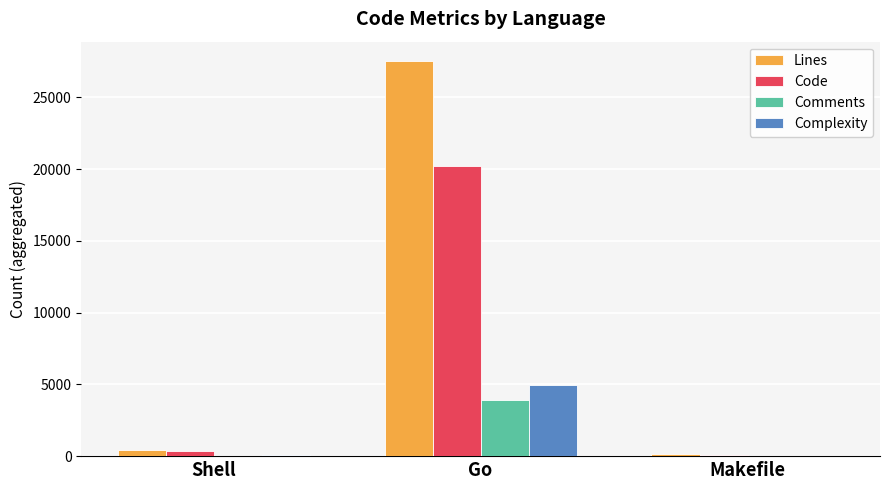

What is the spread (max minus min) of values at Go?

23593